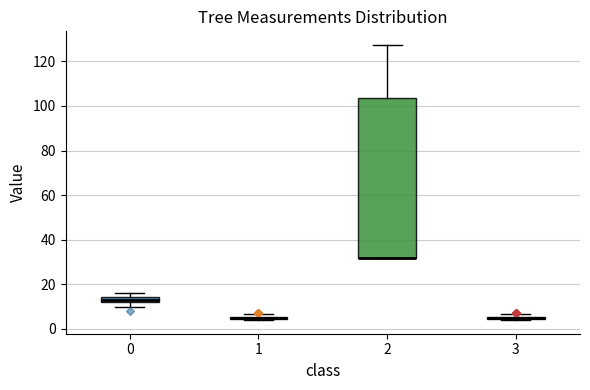

Where is the lower edge of the box at x = 3 on the y-axis? The values are not printed on the chart, so give them approximately, as read against the axis.

4